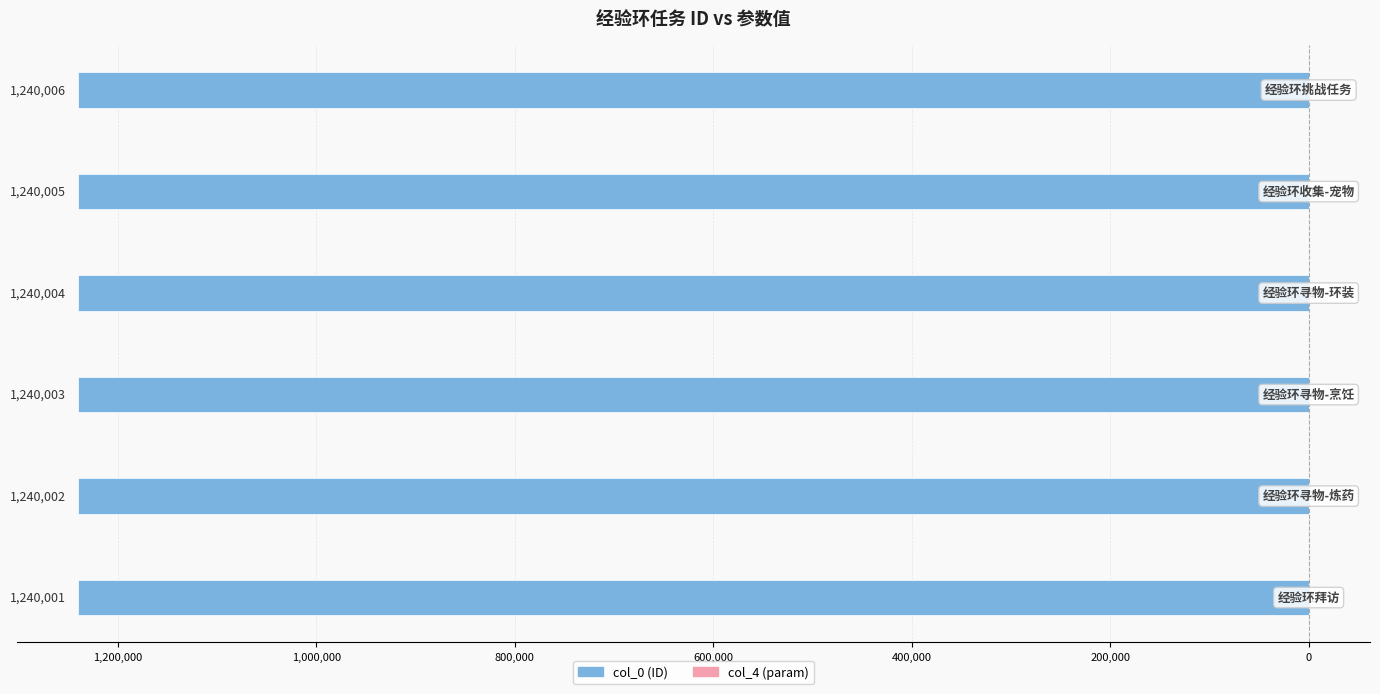

Rank the series by their average value, from lowest to highest.

col_0 (ID), col_4 (param)